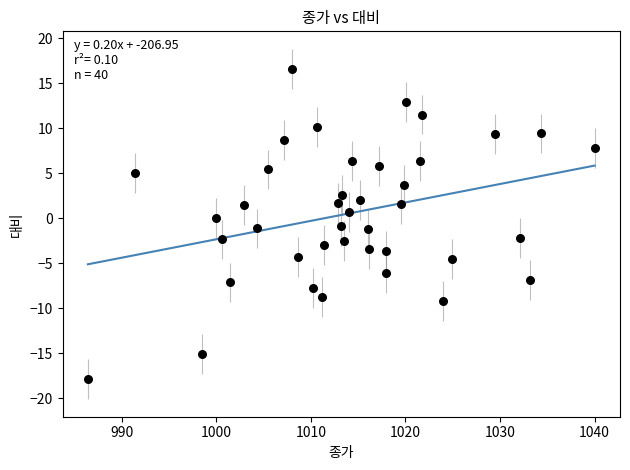

What is the range of Y values (max minus min)?

34.5